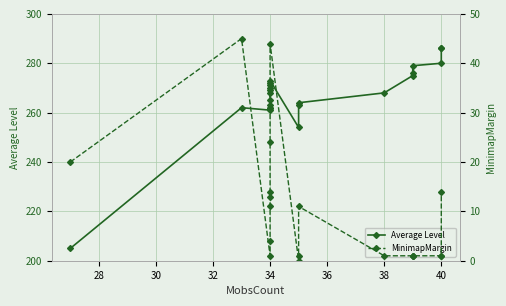

At how many categories does at least one series exceed 109?

21